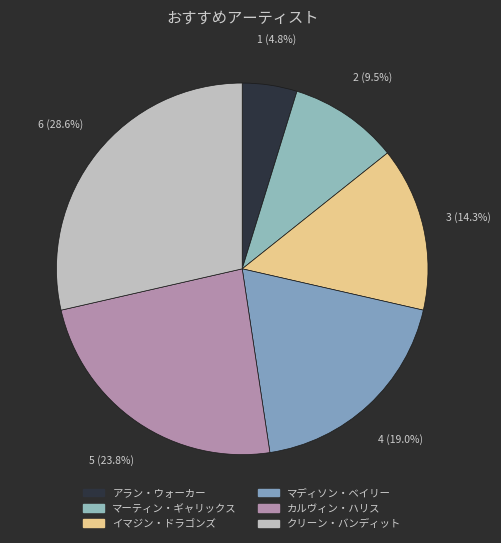

To the nearest percent, what portion does マディソン・ベイリー represent?

19%